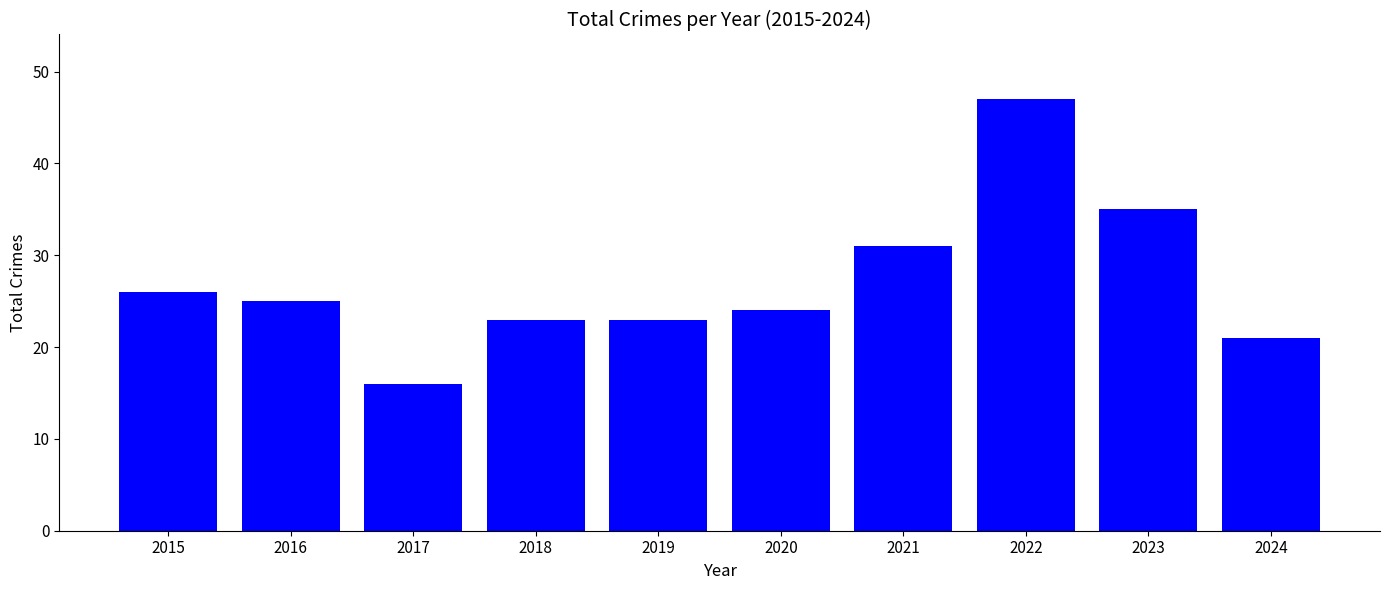

Does the chart contain stacked bars?

No